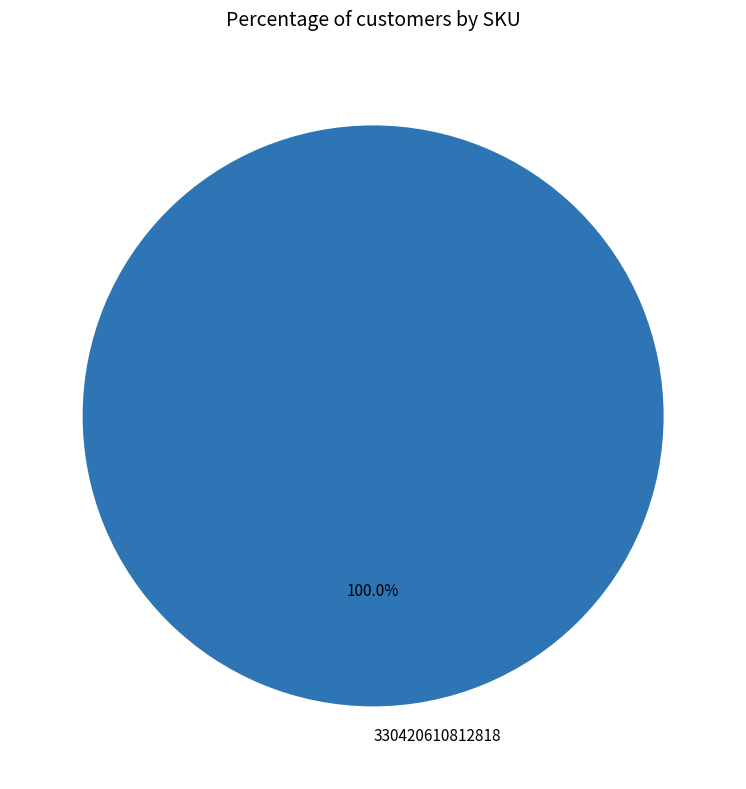

Rank the categories by value from highest to lowest.

330420610812818